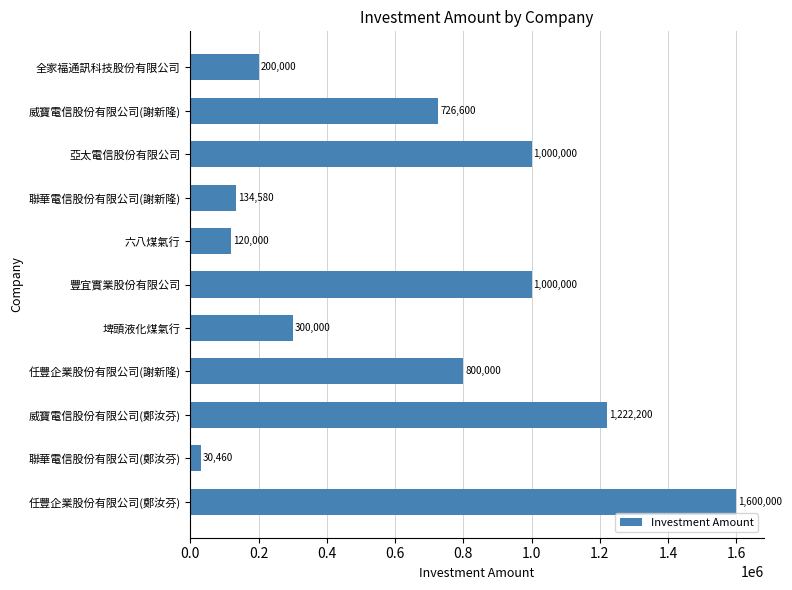

Between 聯華電信股份有限公司(鄭汝芬) and 全家福通訊科技股份有限公司, which is larger?

全家福通訊科技股份有限公司